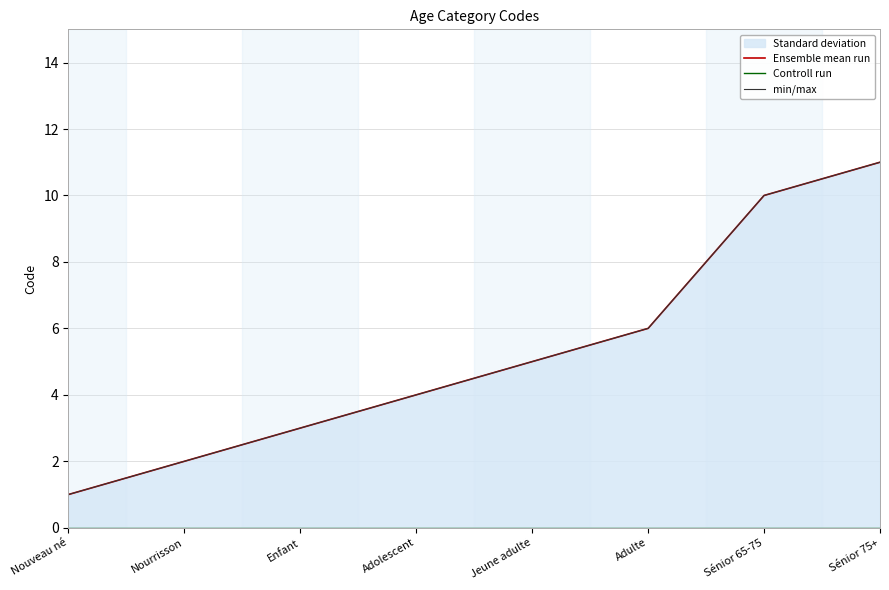

Reading left to right, what are all the values shown in this chart?

Ensemble mean run: Nouveau né=1	Nourrisson=2	Enfant=3	Adolescent=4	Jeune adulte=5	Adulte=6	Sénior 65-75=10	Sénior 75+=11
Controll run: Nouveau né=0	Nourrisson=0	Enfant=0	Adolescent=0	Jeune adulte=0	Adulte=0	Sénior 65-75=0	Sénior 75+=0
min/max: Nouveau né=1	Nourrisson=2	Enfant=3	Adolescent=4	Jeune adulte=5	Adulte=6	Sénior 65-75=10	Sénior 75+=11